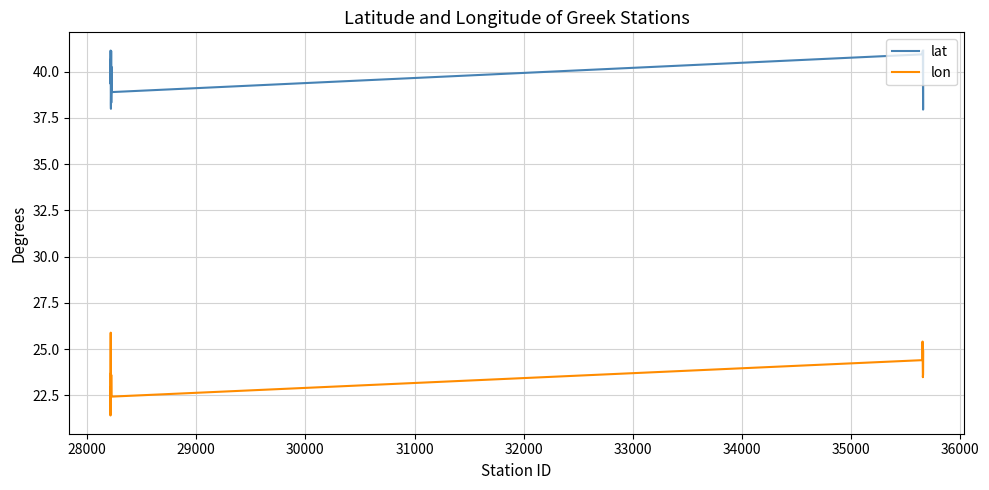

True or false: lon and lat intersect in this chart.

False